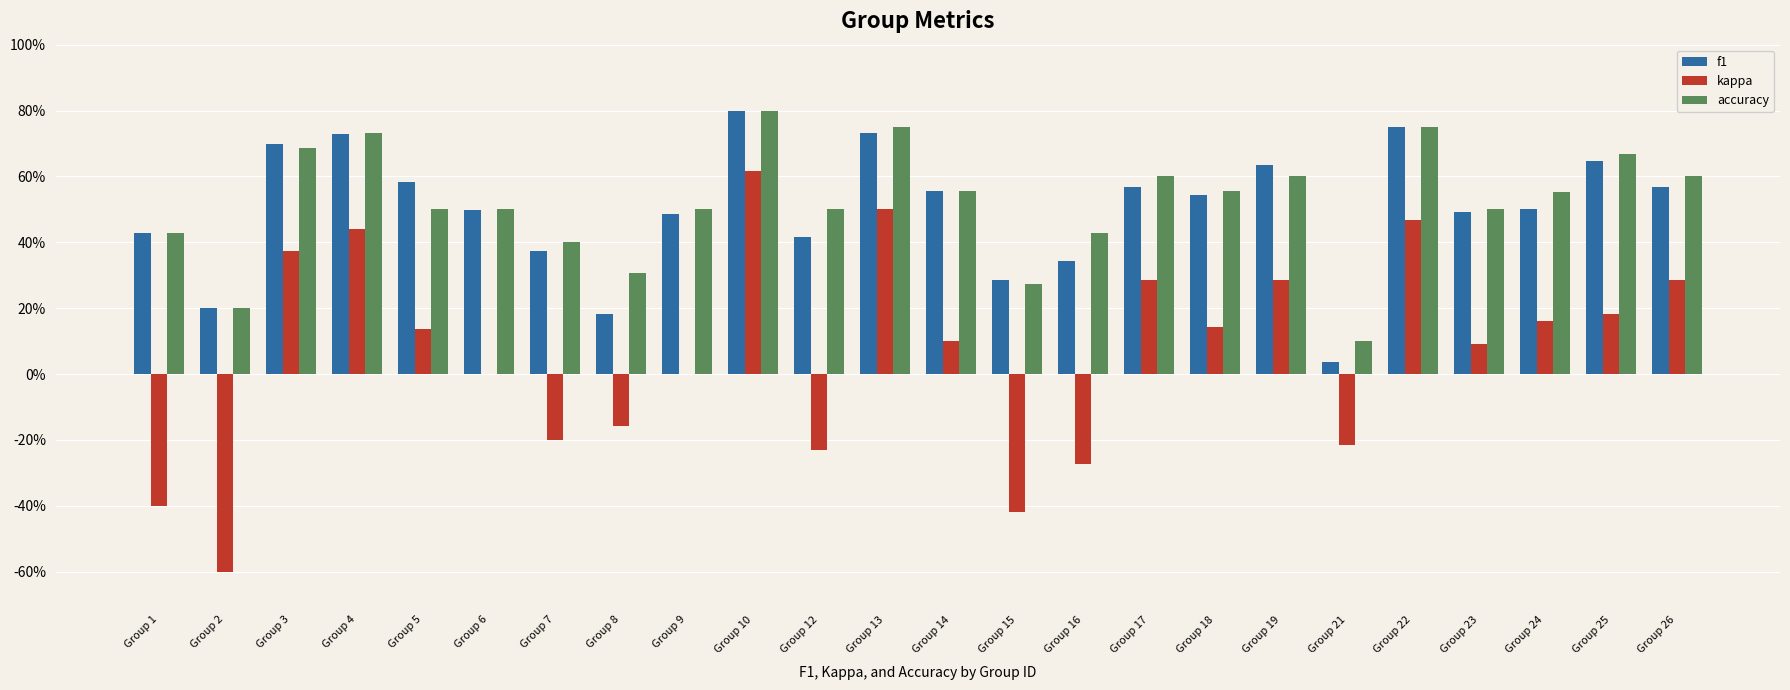

The value of accuracy at Group 3 is 1.0. True or false?

False